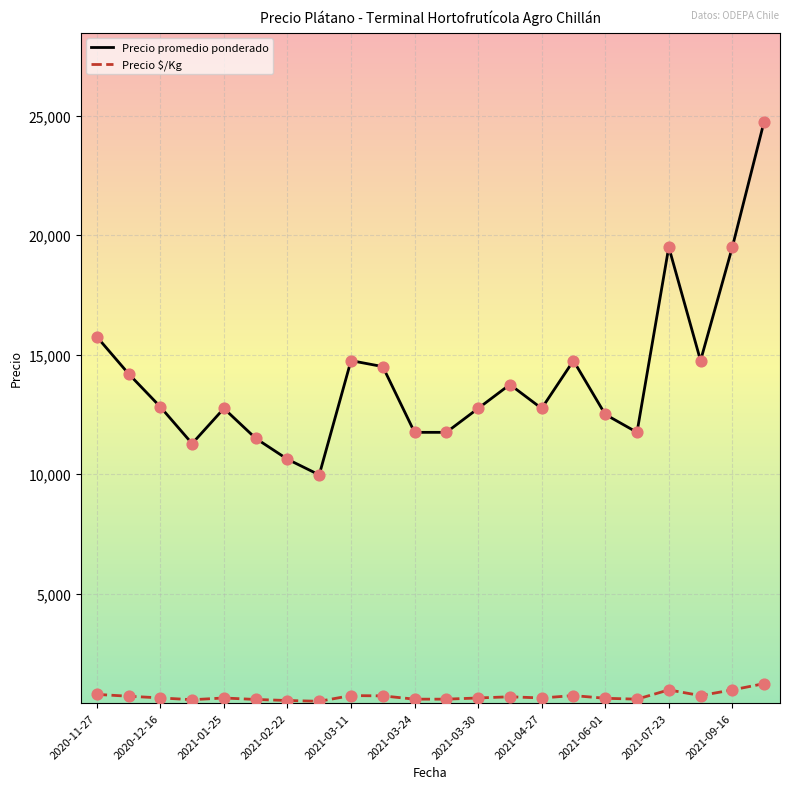

Which series has the widest spread of values?

Precio promedio ponderado